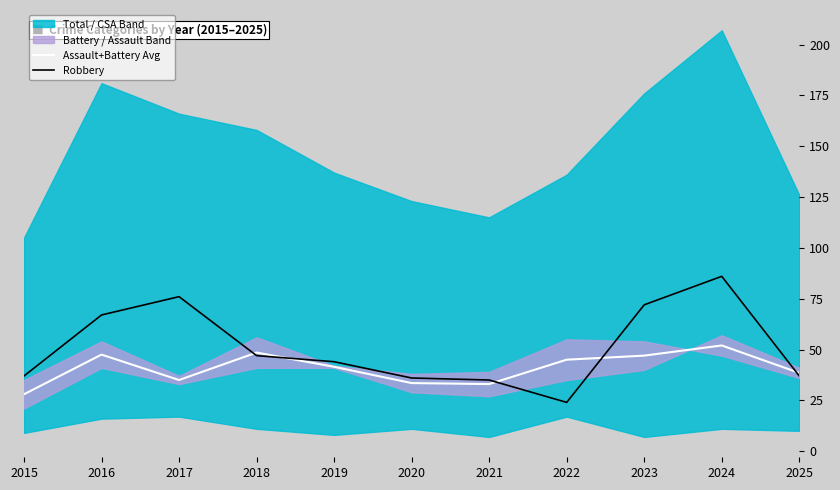

True or false: Robbery and Assault+Battery Avg intersect in this chart.

True